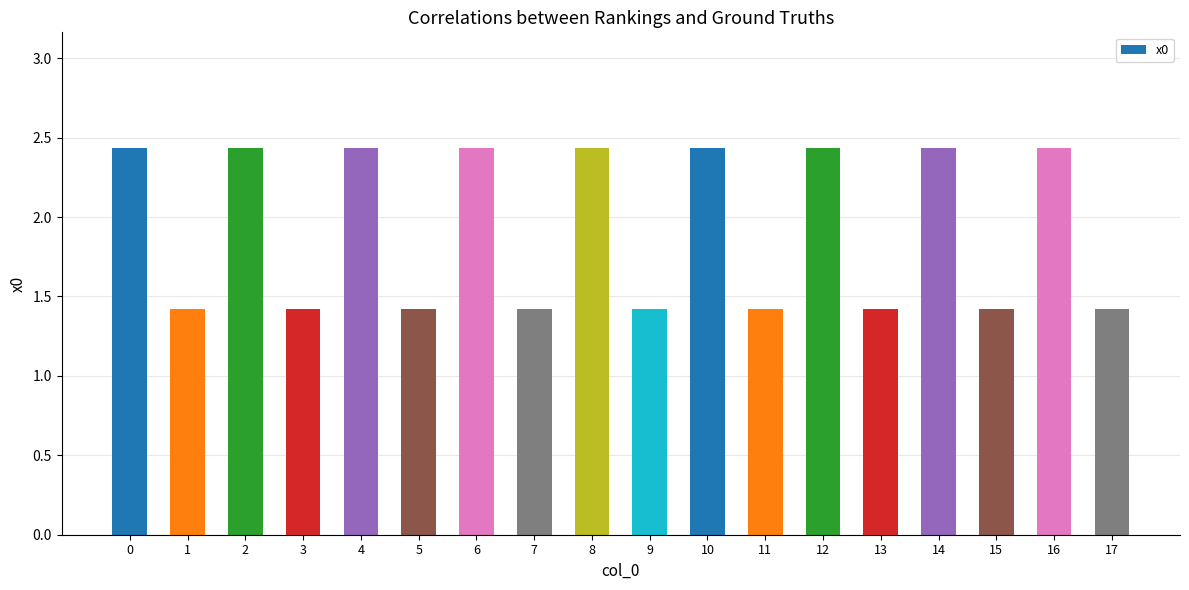

Count the values in the range 1 to 2.

9